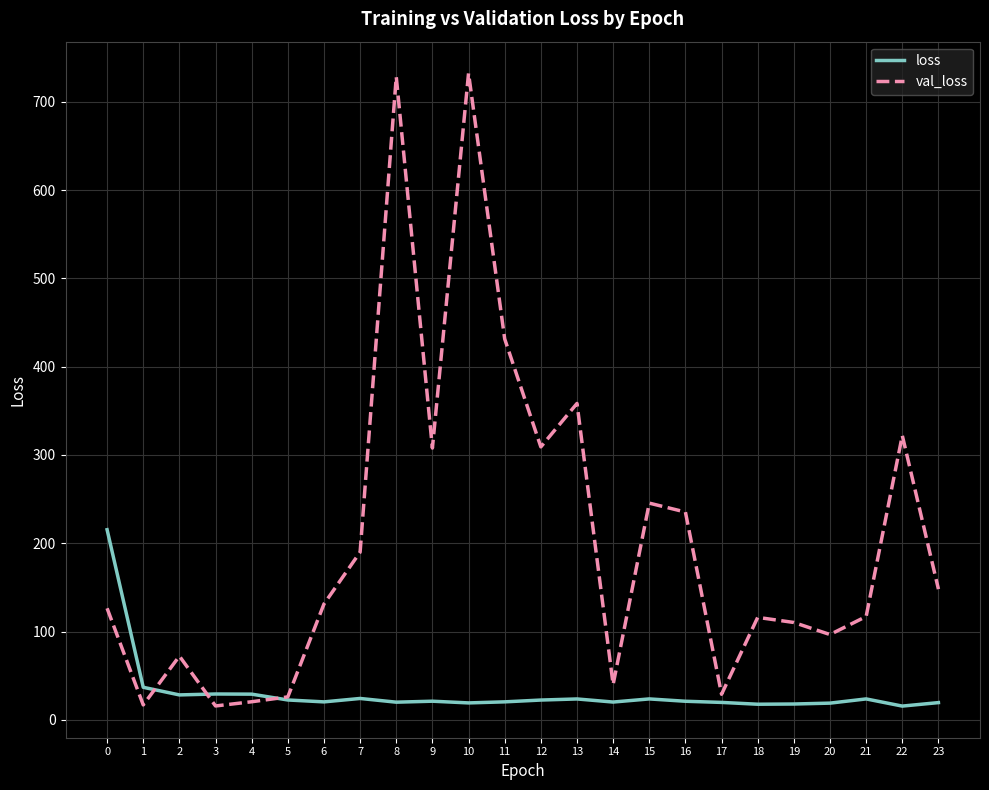

Between 10 and 16, which series saw the biggest shift?

val_loss